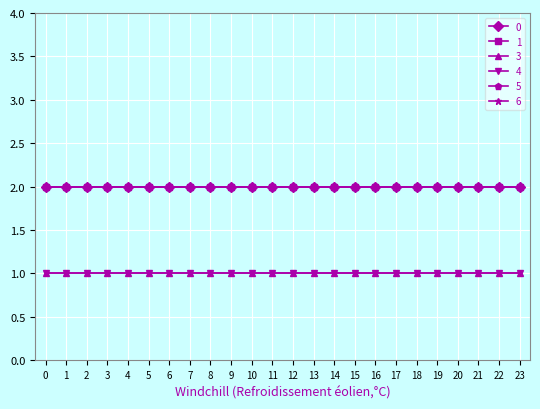

Reading left to right, transcribe all the data shown in this chart.

0: 0=2	1=2	2=2	3=2	4=2	5=2	6=2	7=2	8=2	9=2	10=2	11=2	12=2	13=2	14=2	15=2	16=2	17=2	18=2	19=2	20=2	21=2	22=2	23=2
1: 0=2	1=2	2=2	3=2	4=2	5=2	6=2	7=2	8=2	9=2	10=2	11=2	12=2	13=2	14=2	15=2	16=2	17=2	18=2	19=2	20=2	21=2	22=2	23=2
3: 0=1	1=1	2=1	3=1	4=1	5=1	6=1	7=1	8=1	9=1	10=1	11=1	12=1	13=1	14=1	15=1	16=1	17=1	18=1	19=1	20=1	21=1	22=1	23=1
4: 0=1	1=1	2=1	3=1	4=1	5=1	6=1	7=1	8=1	9=1	10=1	11=1	12=1	13=1	14=1	15=1	16=1	17=1	18=1	19=1	20=1	21=1	22=1	23=1
5: 0=2	1=2	2=2	3=2	4=2	5=2	6=2	7=2	8=2	9=2	10=2	11=2	12=2	13=2	14=2	15=2	16=2	17=2	18=2	19=2	20=2	21=2	22=2	23=2
6: 0=2	1=2	2=2	3=2	4=2	5=2	6=2	7=2	8=2	9=2	10=2	11=2	12=2	13=2	14=2	15=2	16=2	17=2	18=2	19=2	20=2	21=2	22=2	23=2